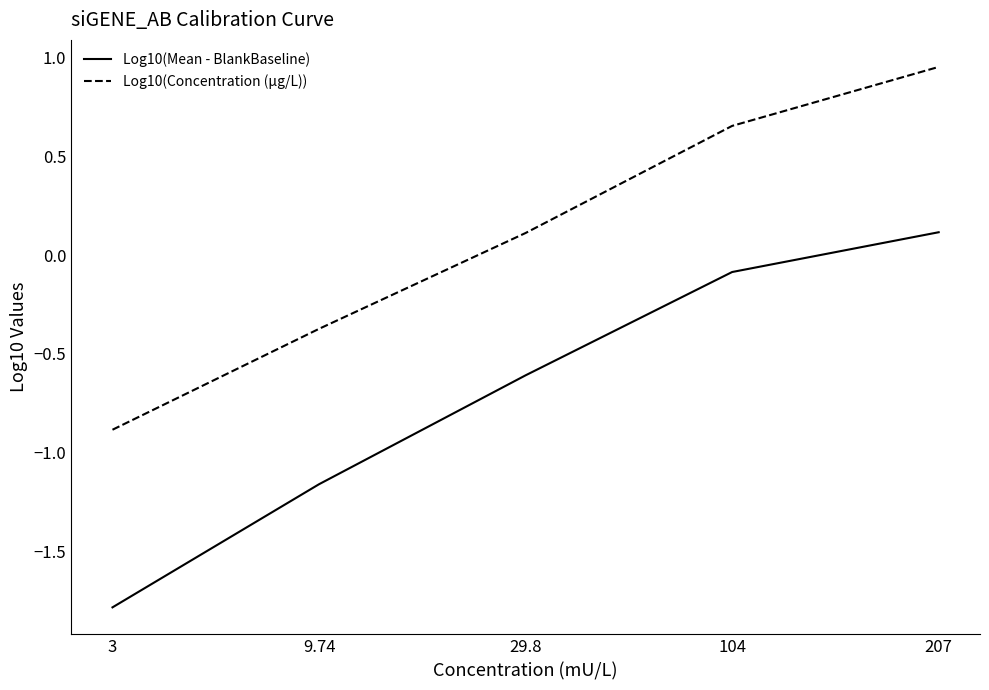

Rank the categories by Log10(Mean - BlankBaseline) value from lowest to highest.

3, 9.74, 29.8, 104, 207